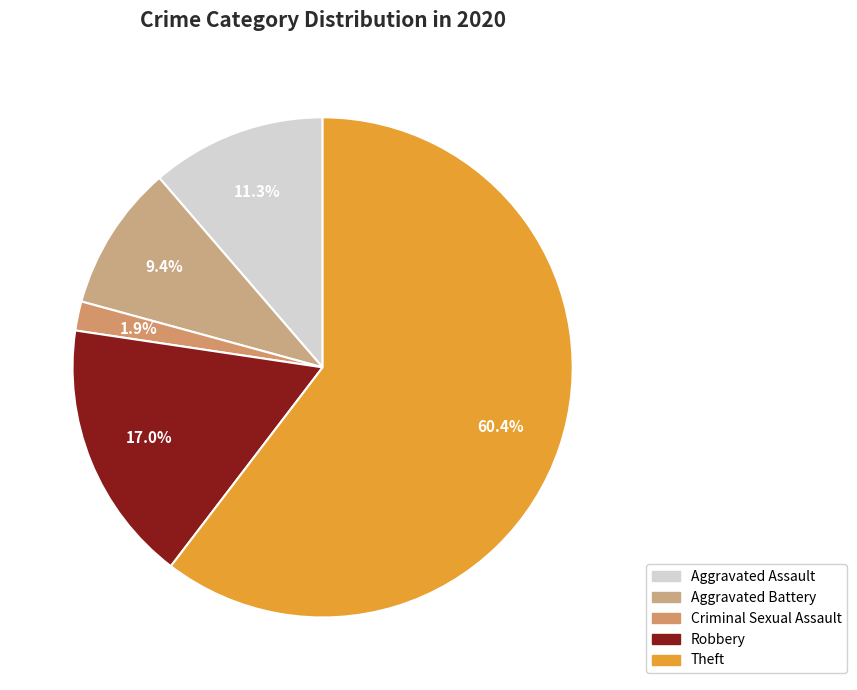

Count the number of slices in the pie.

5